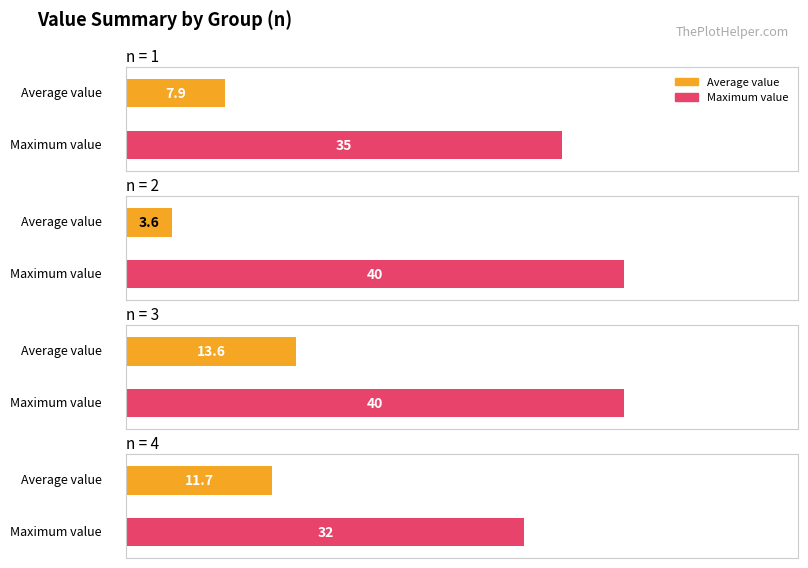

How many series are shown in this chart?

2